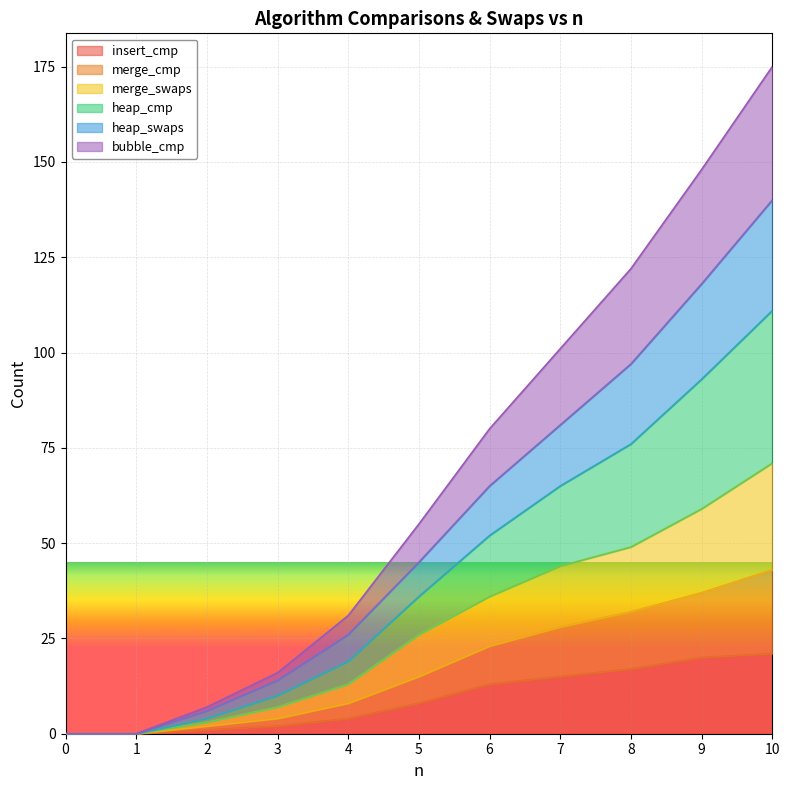

What is the highest value of the insert_cmp series?

21